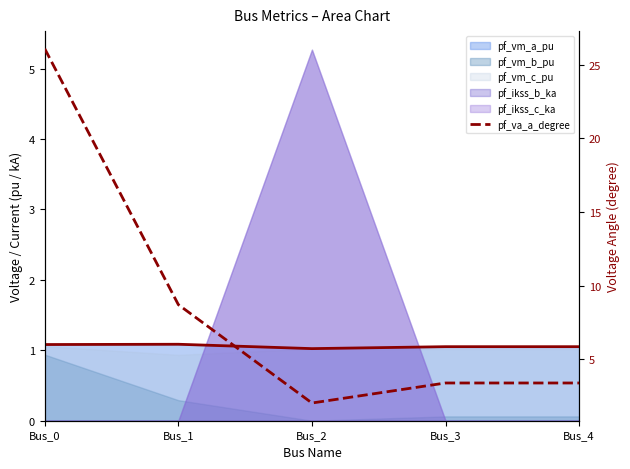

What is the value of the 3rd point from the left?

2.0